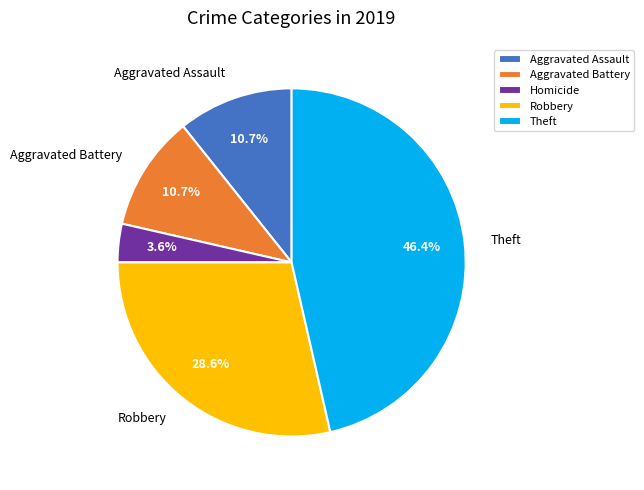

Which category has the smallest portion of the pie?

Homicide